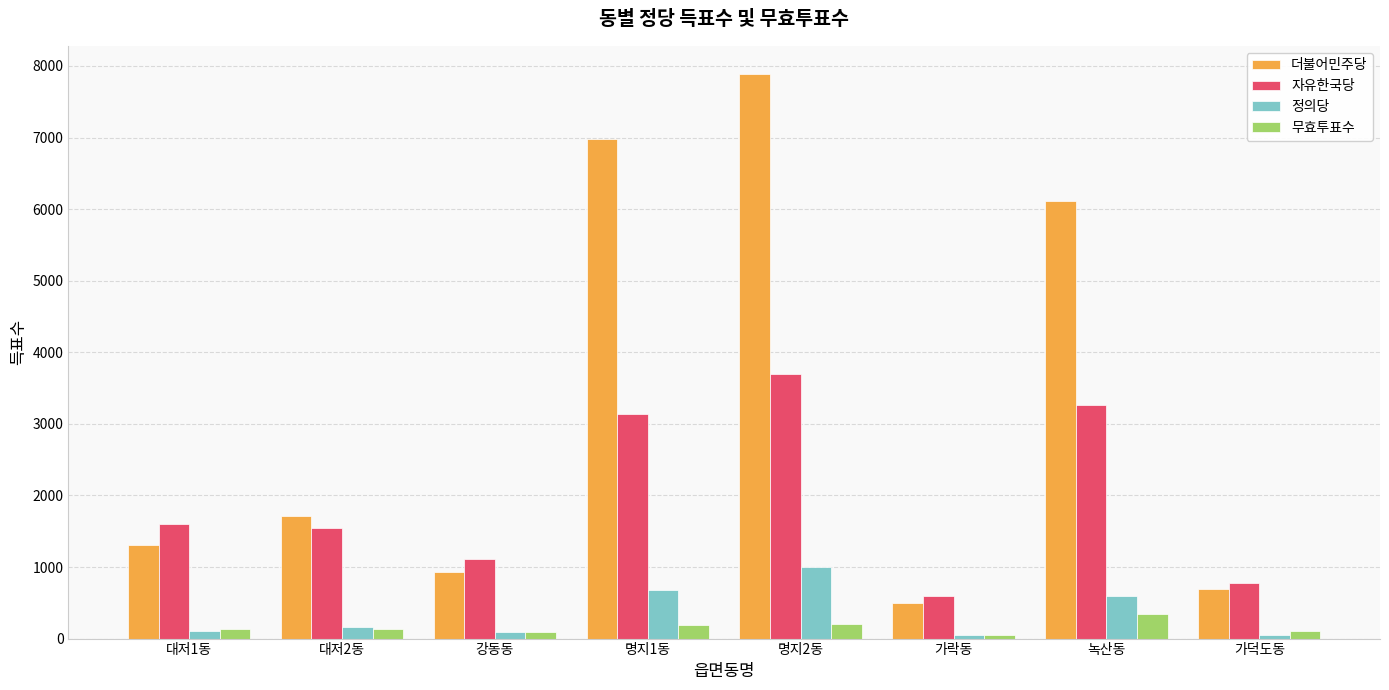

Count the number of categories in the chart.

8